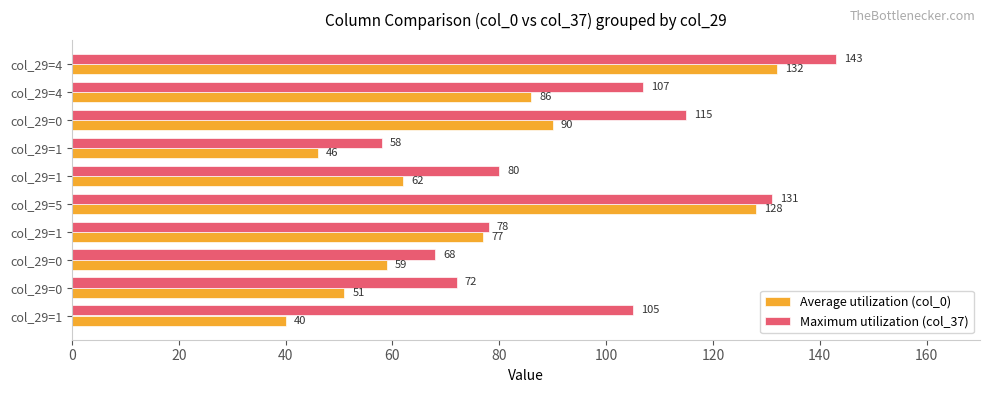

Reading left to right, extract all data points from this chart.

Average utilization (col_0): 40	51	59	77	128	62	46	90	86	132
Maximum utilization (col_37): 105	72	68	78	131	80	58	115	107	143